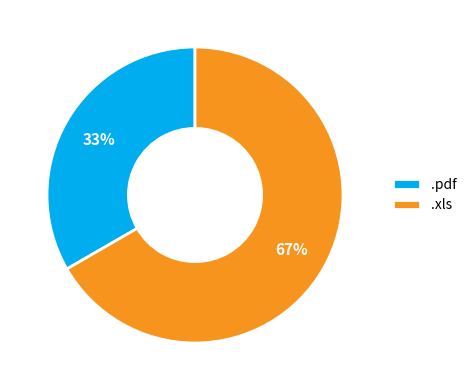

To the nearest percent, what percentage of the pie is .pdf?

33%